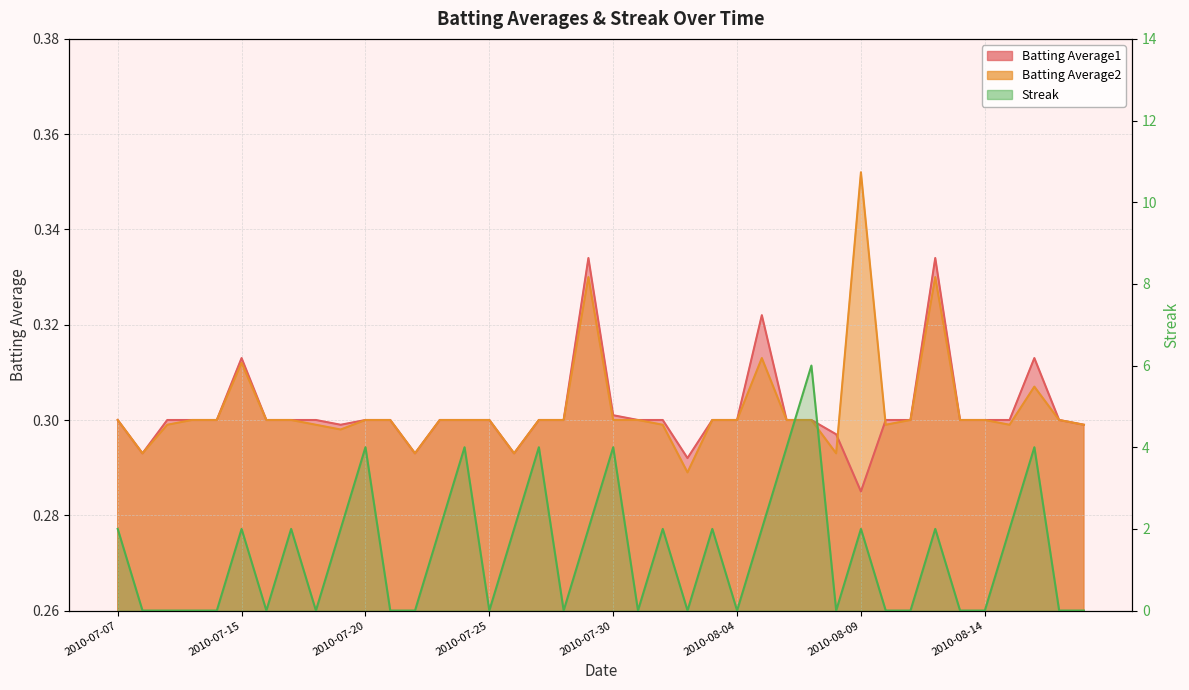

Where does the Streak series first go above 2?

2010-07-20